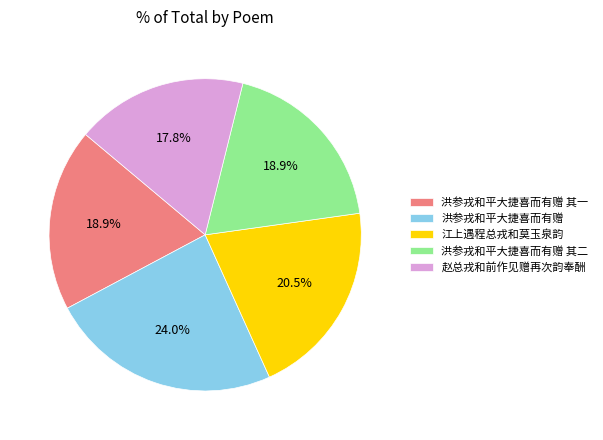

Which category has the smallest portion of the pie?

赵总戎和前作见赠再次韵奉酬